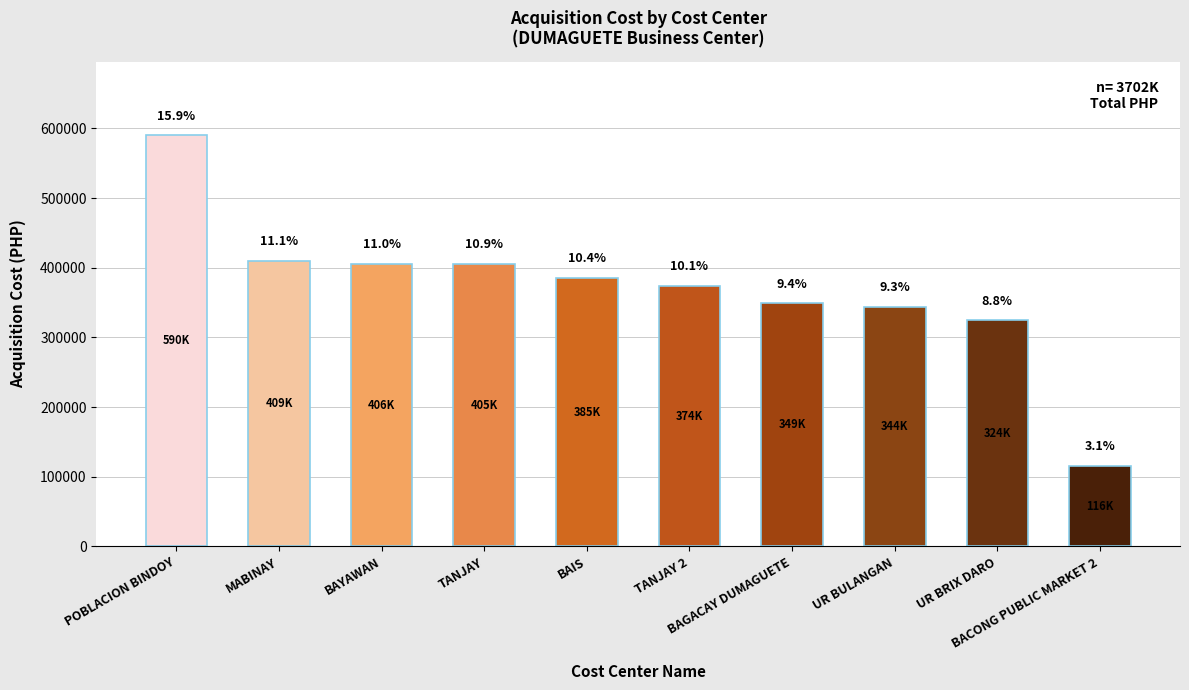

How many bars are there in total?

10